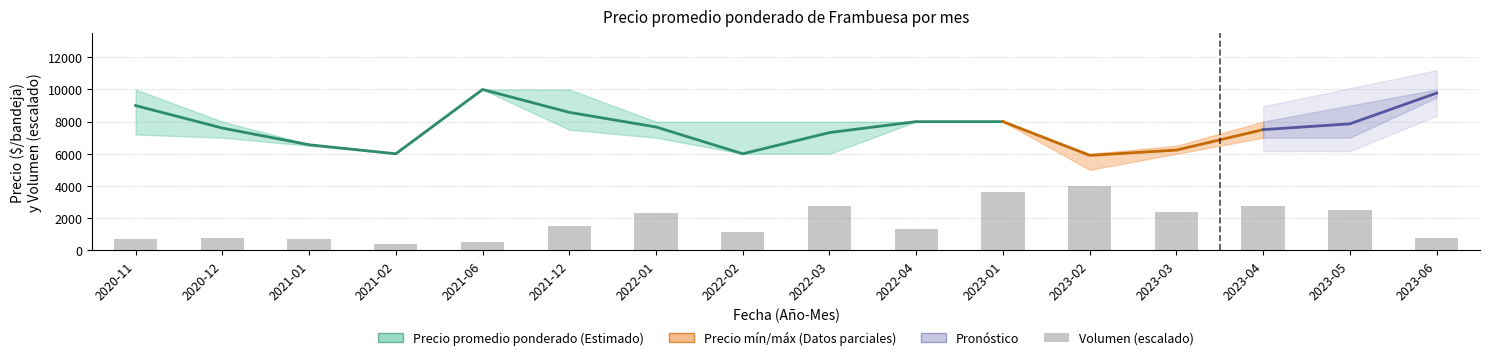

Between 2020-12 and 2022-04, which is larger?

2022-04